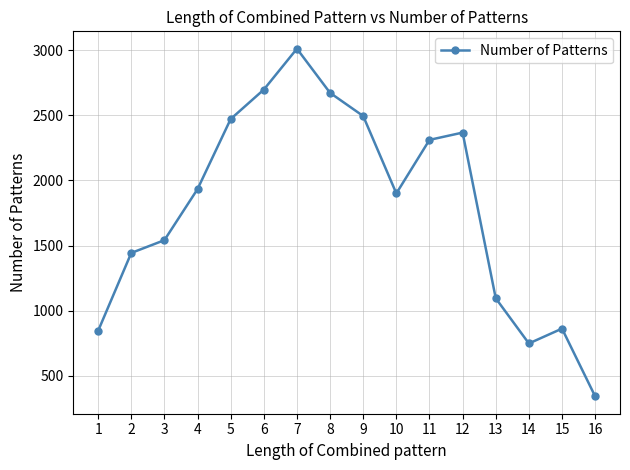

Read the value at 13, to the nearest 10.

1100